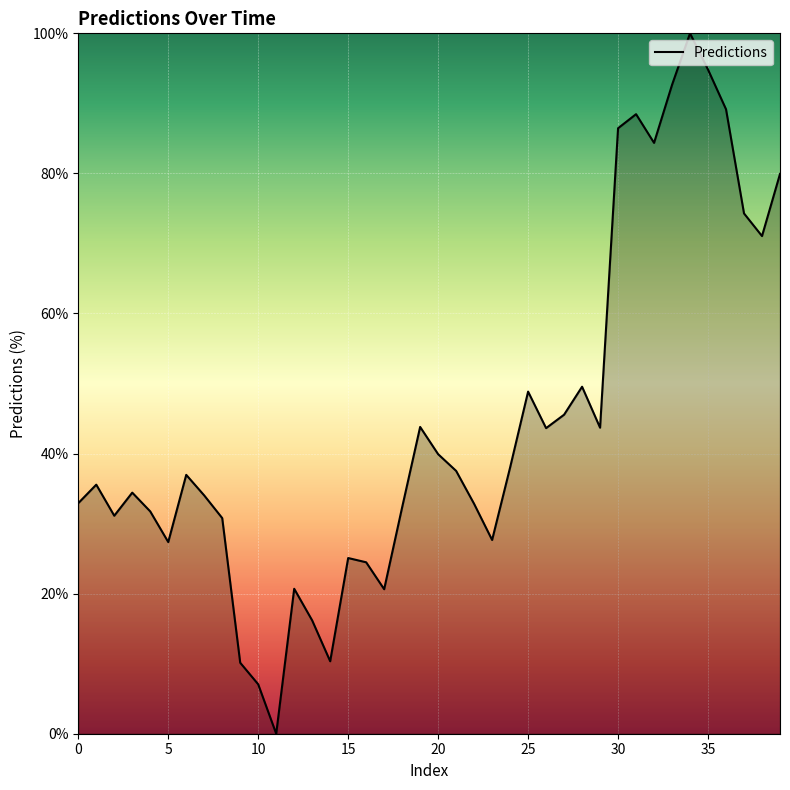

What is the difference between the maximum and minimum values?

100.0